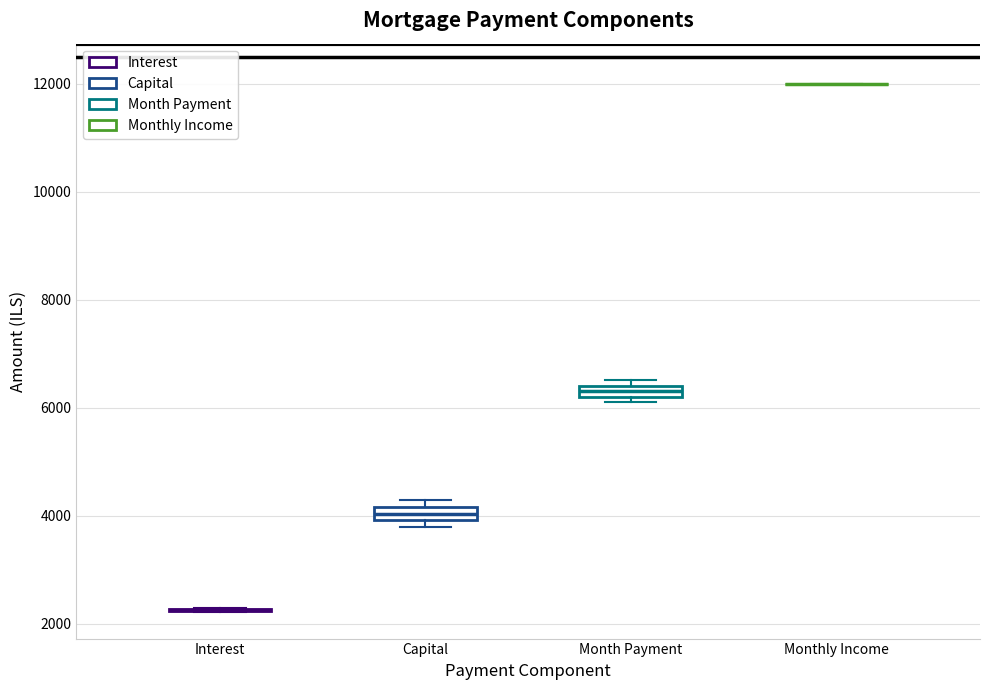

Where is the upper edge of the box for Capital on the y-axis? The values are not printed on the chart, so give them approximately, as read against the axis.

4200